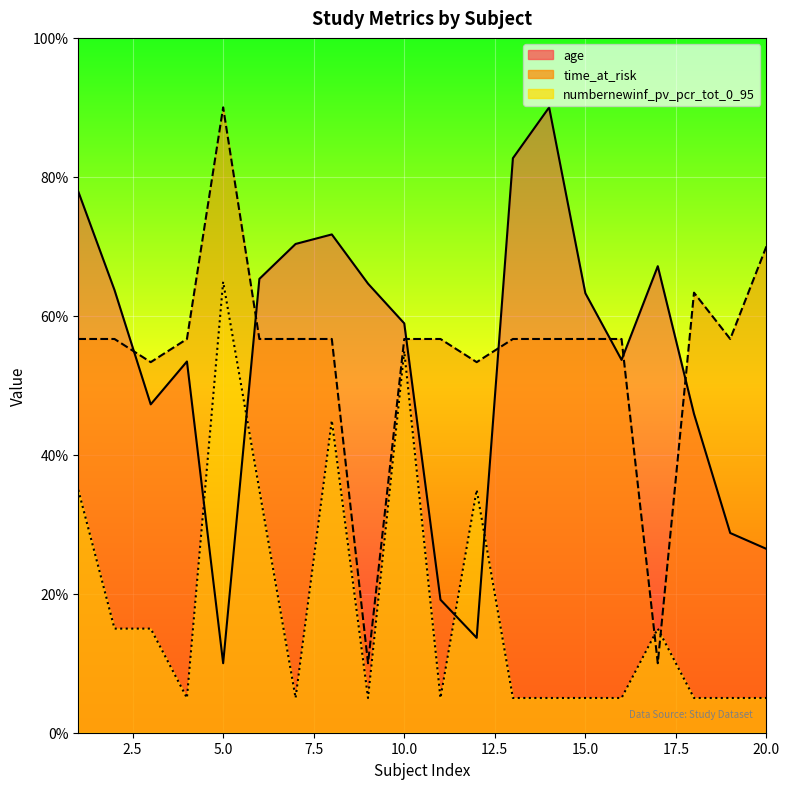

True or false: numbernewinf_pv_pcr_tot_0_95 and age cross at least once.

True